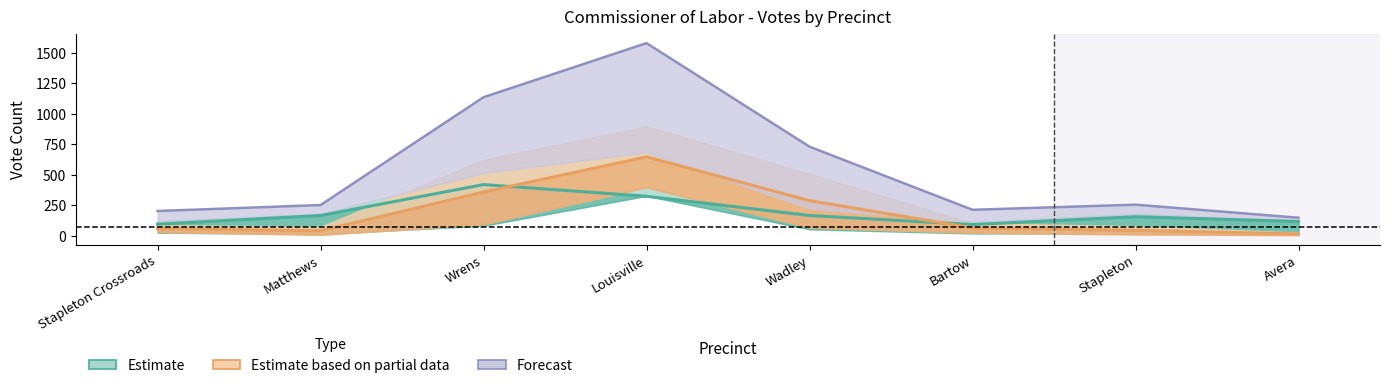

True or false: Shipp Total Votes has more than 0 interior local peaks.

True